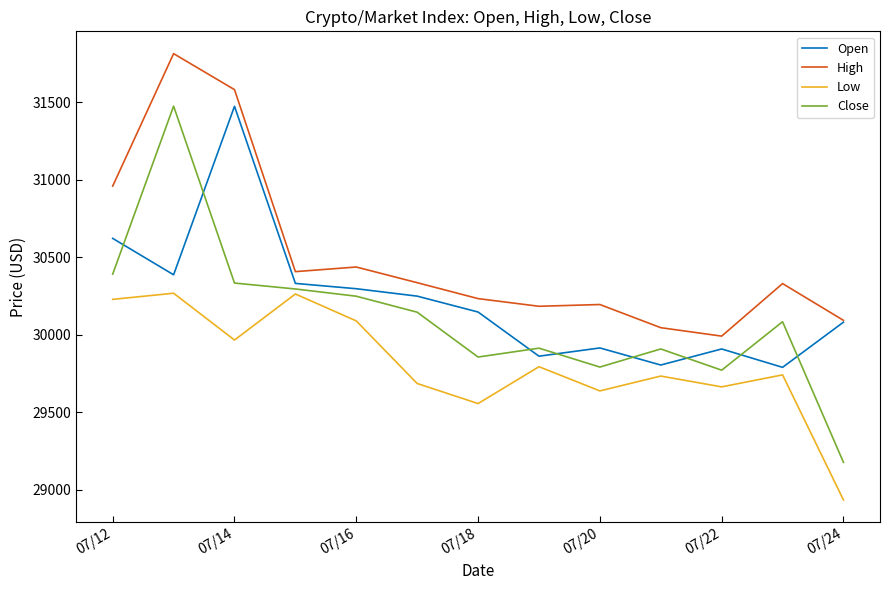

How many interior local peaks does the Low series have?

5